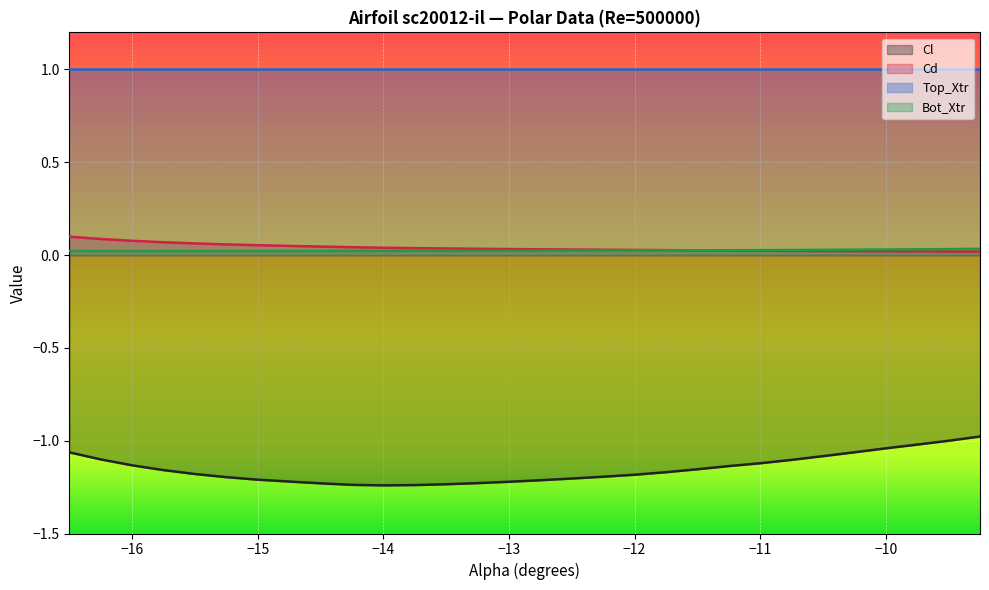

How many distinct data groups are displayed?

4